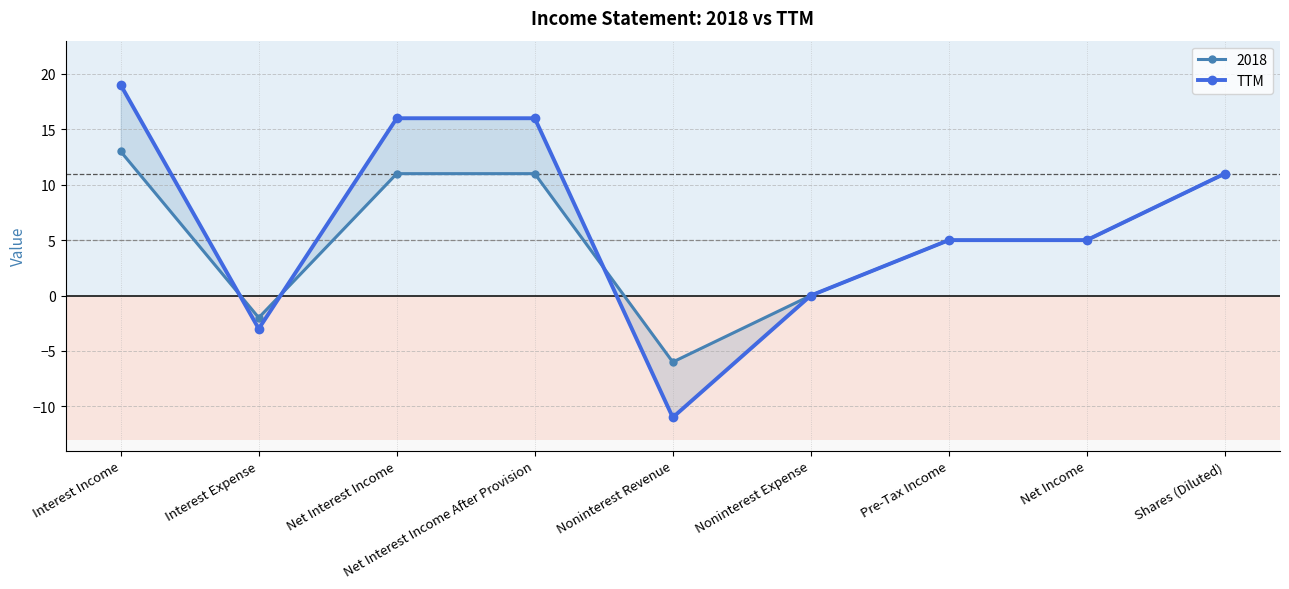

How many values are between 0 and 16?

6